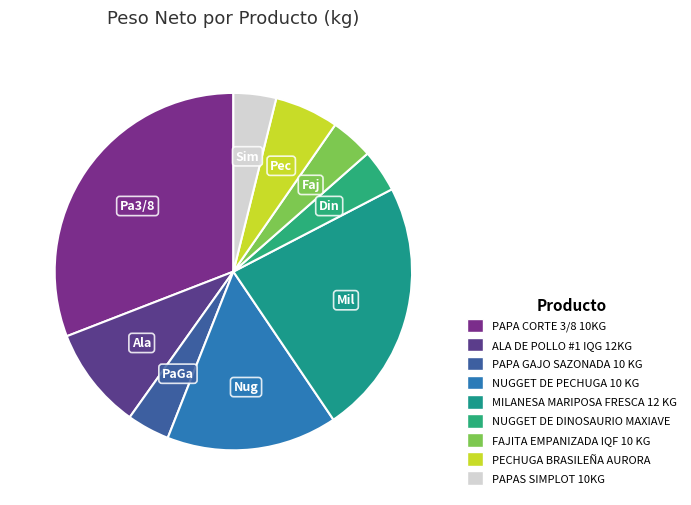

Is the sum of PAPAS SIMPLOT 10KG and PAPA GAJO SAZONADA 10 KG greater than half?

No